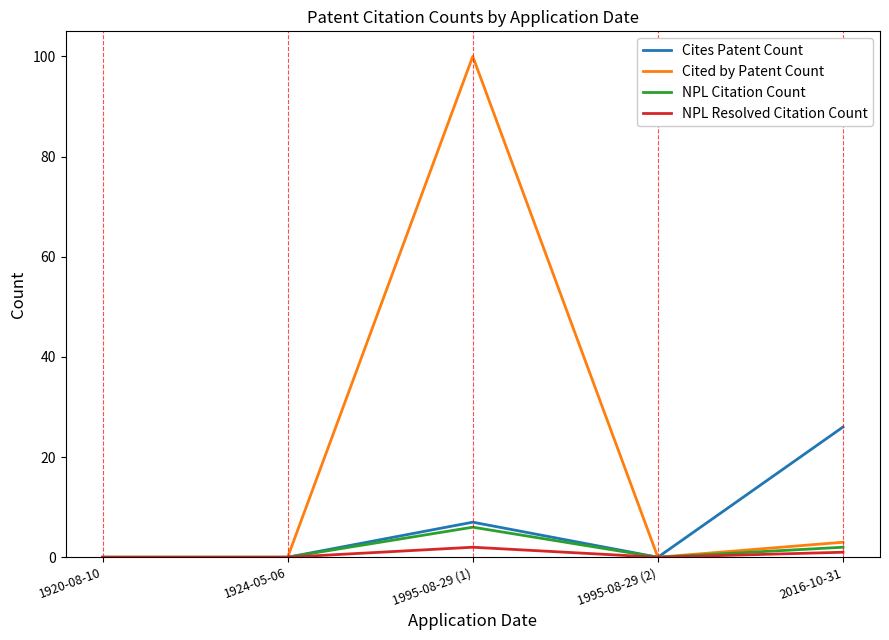

What is the maximum value shown in the chart?

100